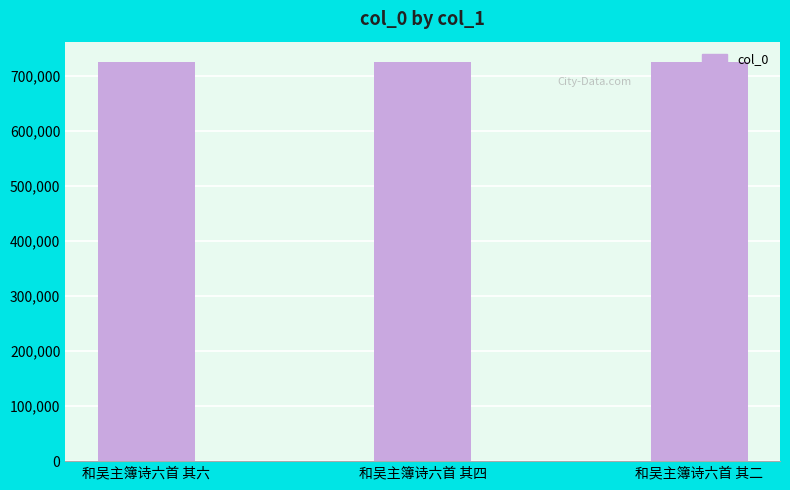

Approximately how many times larger is the value at 和吴主簿诗六首 其四 compared to 和吴主簿诗六首 其二?

1.0